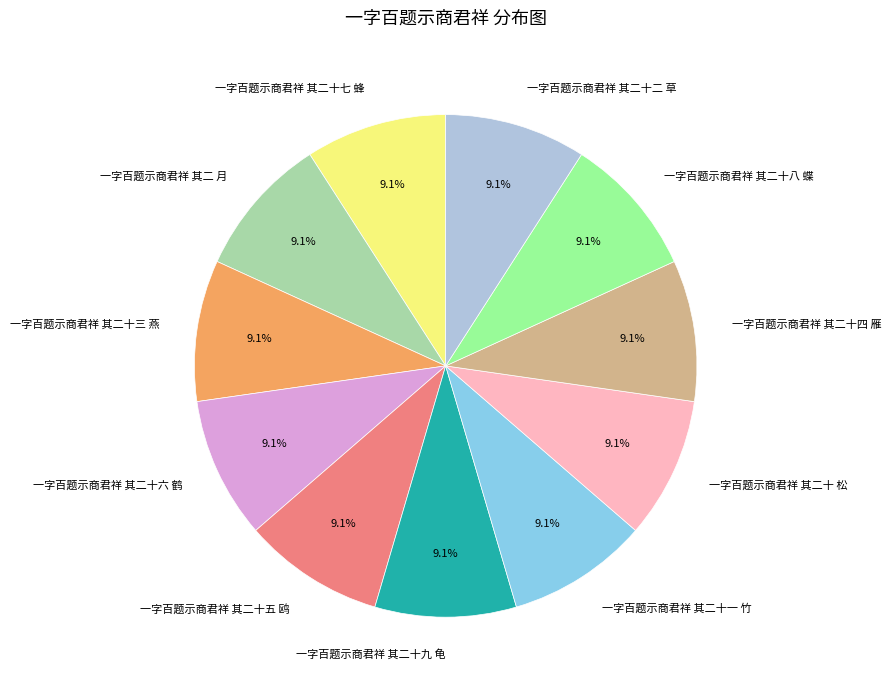

To the nearest percent, what portion does 一字百题示商君祥 其二十 松 represent?

9%